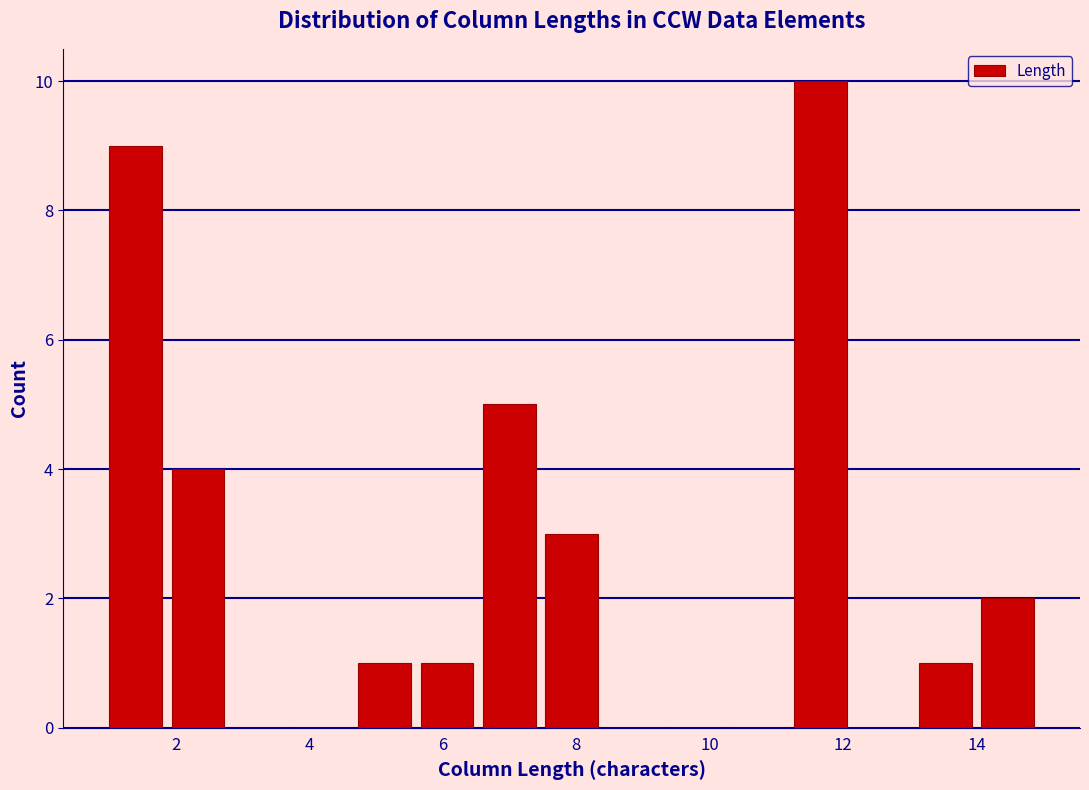

Over which range of the x-axis is the bar tallest?

11.2 to 12.2